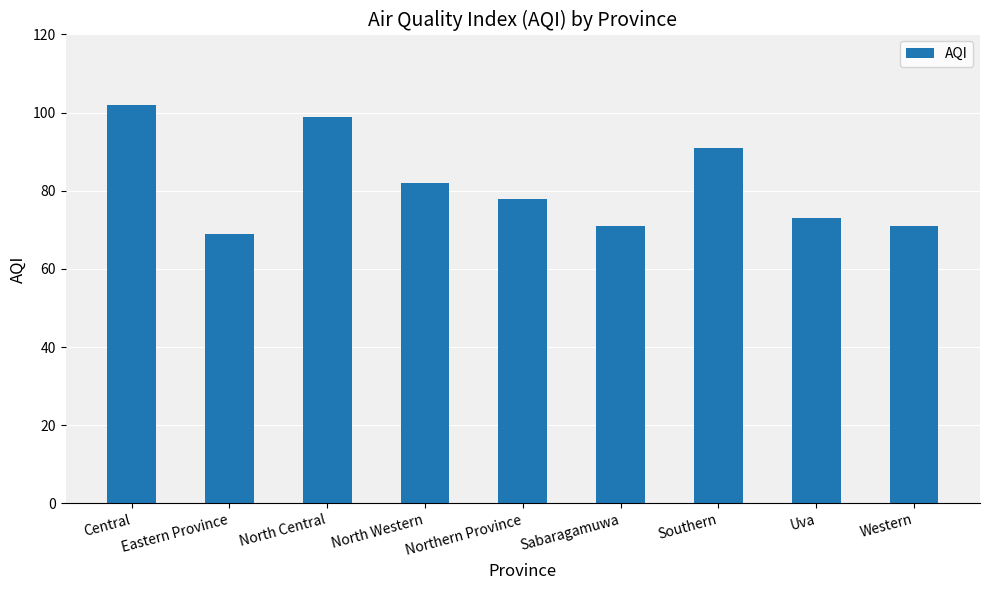

What is the difference between the maximum and second lowest values?

31